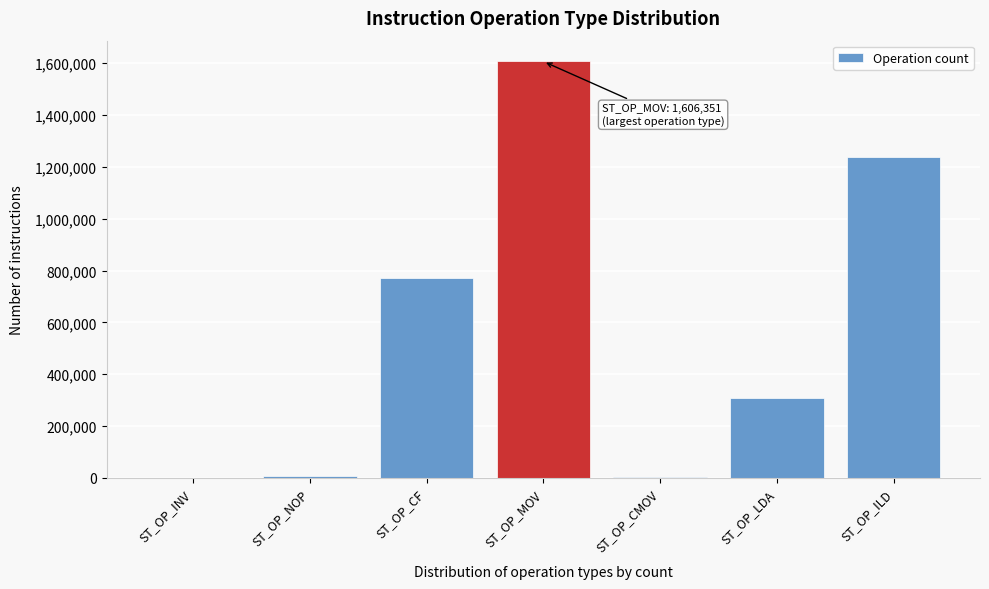

Between ST_OP_INV and ST_OP_CF, which is larger?

ST_OP_CF